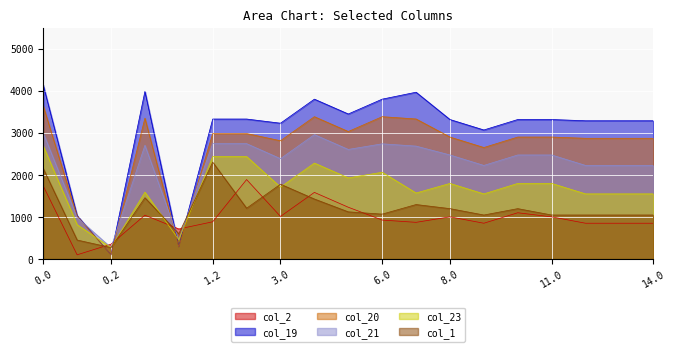

What is the difference between the maximum and second lowest values in the col_23 series?

2228.8